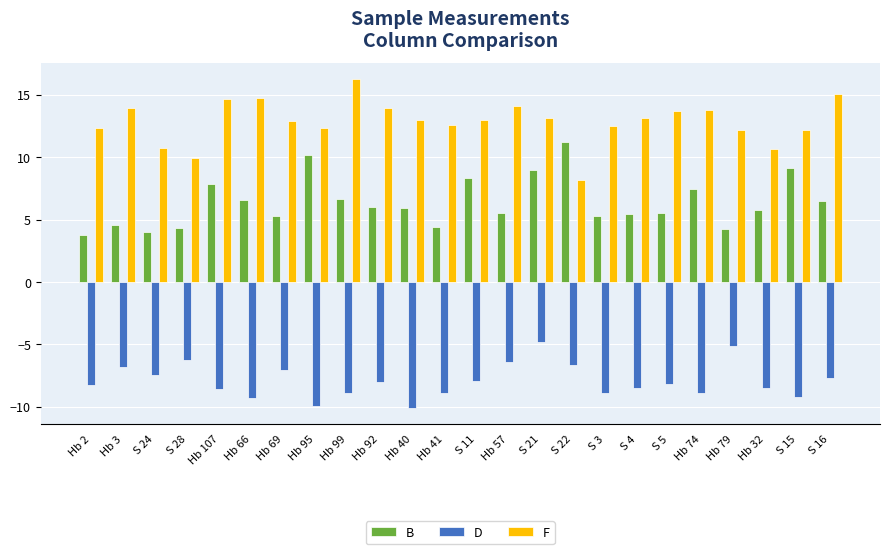

What is the sum of the F values at Hb 57 and Hb 66?

28.9